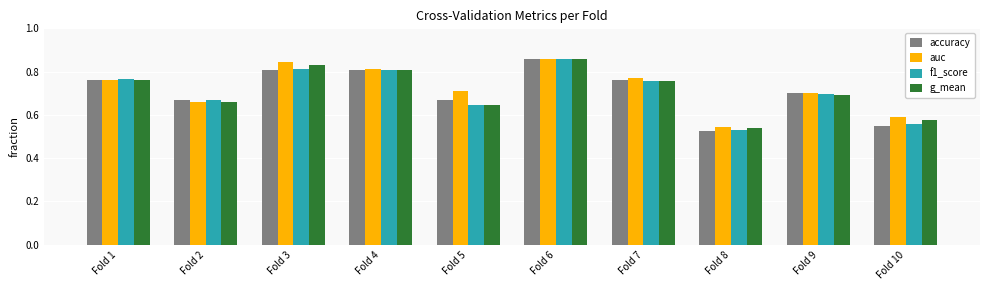

What is the difference between the maximum and second lowest values in the accuracy series?

0.3